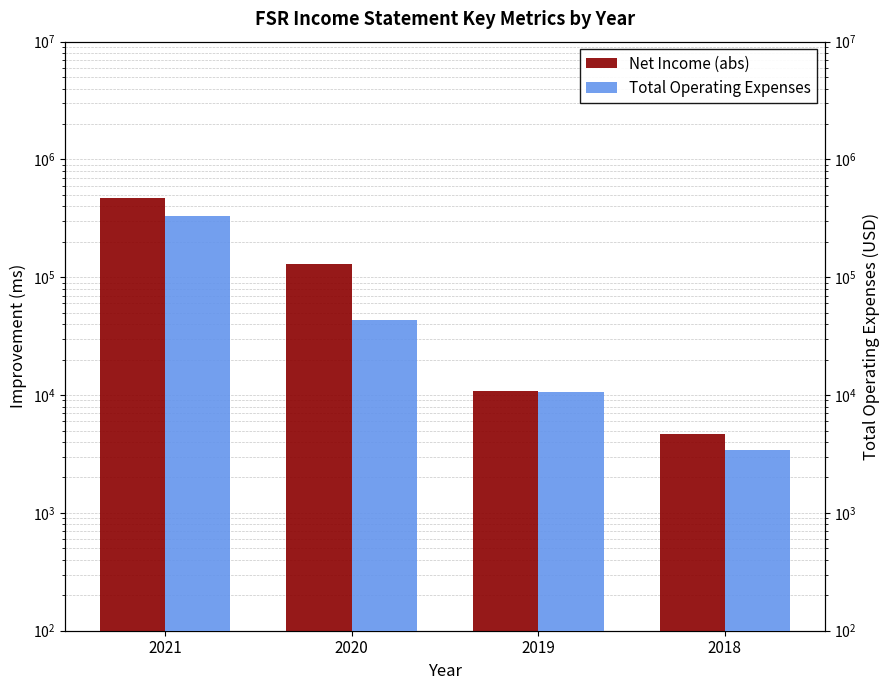

How many values in the Total Operating Expenses series are below 43300?

2